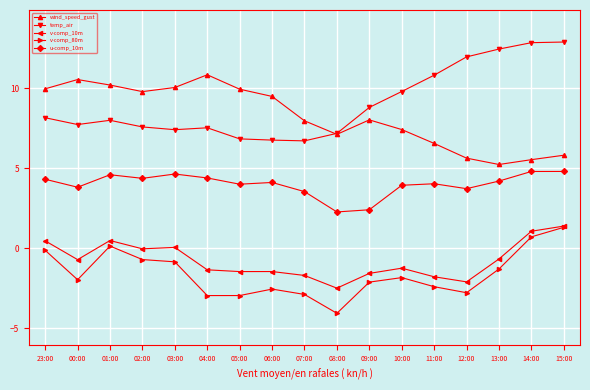

What is the value of the v-comp_80m point at the 3rd from the left?

0.1